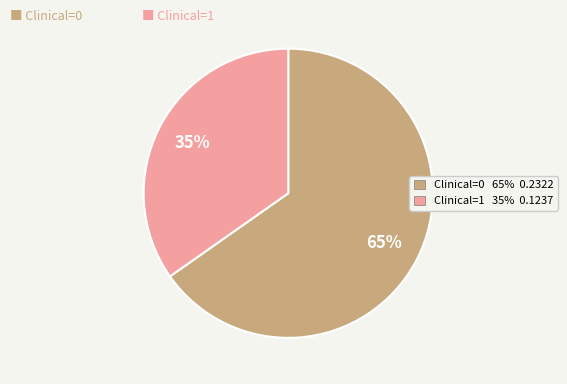

To the nearest percent, what percentage of the pie is Clinical=1?

35%